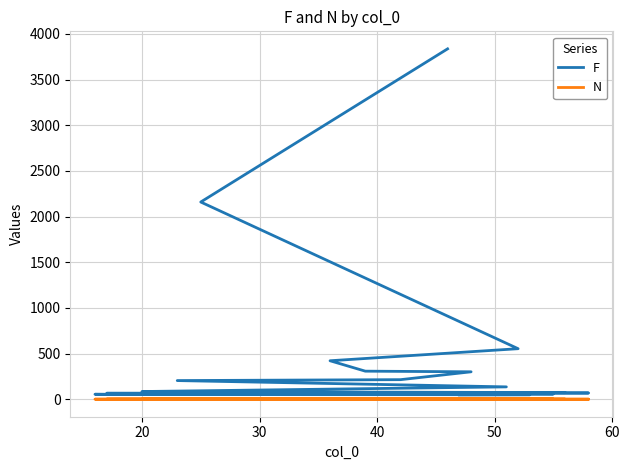

List the series in order of their peak value, lowest first.

N, F